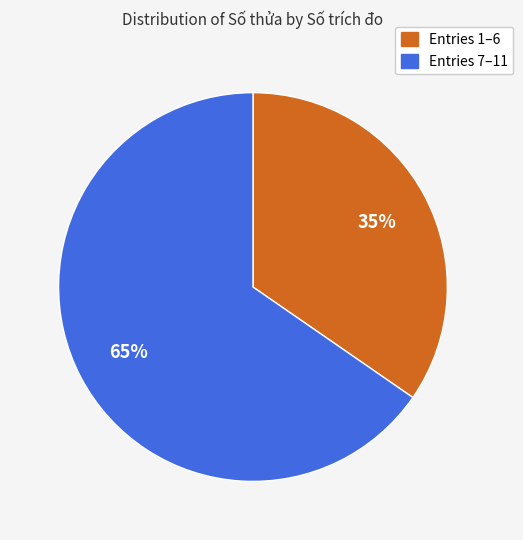

Which category has the smallest portion of the pie?

Entries 1–6